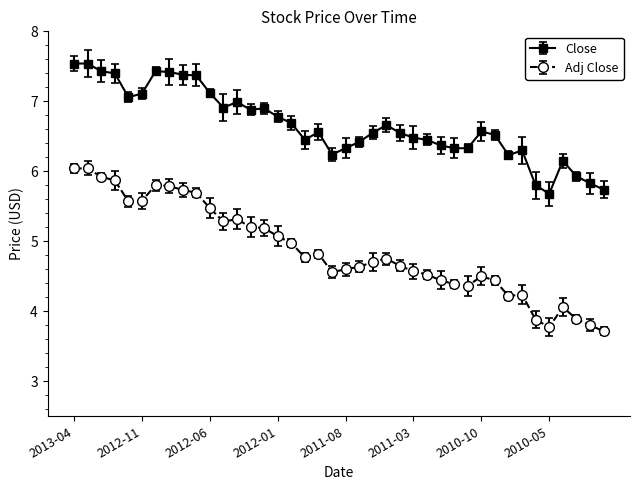

True or false: Close has more than 2 points higher than both neighbors.

True